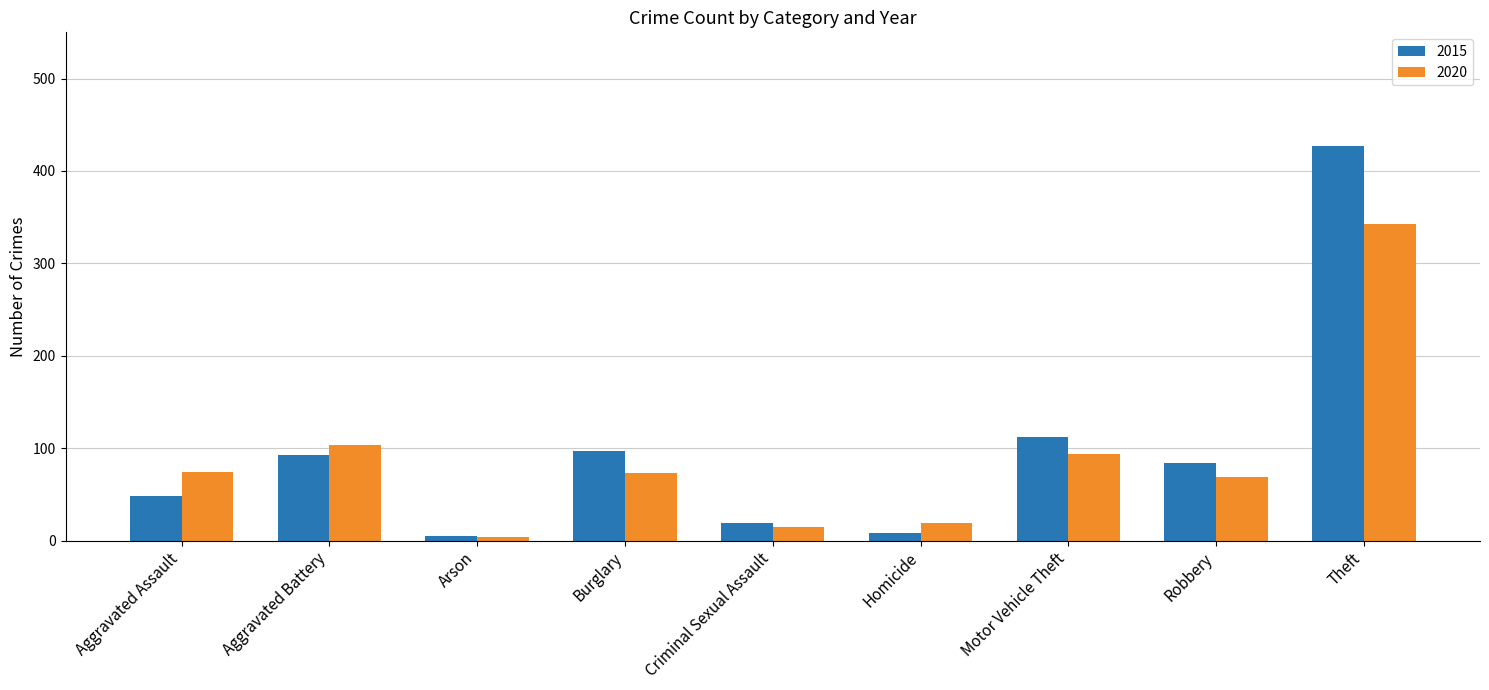

How many data points in 2015 are less than 84?

4